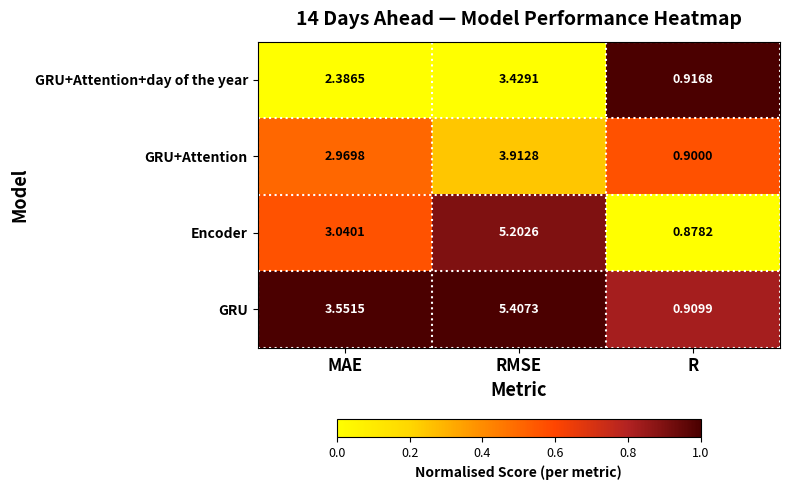

What is the maximum value shown in the chart?

5.4